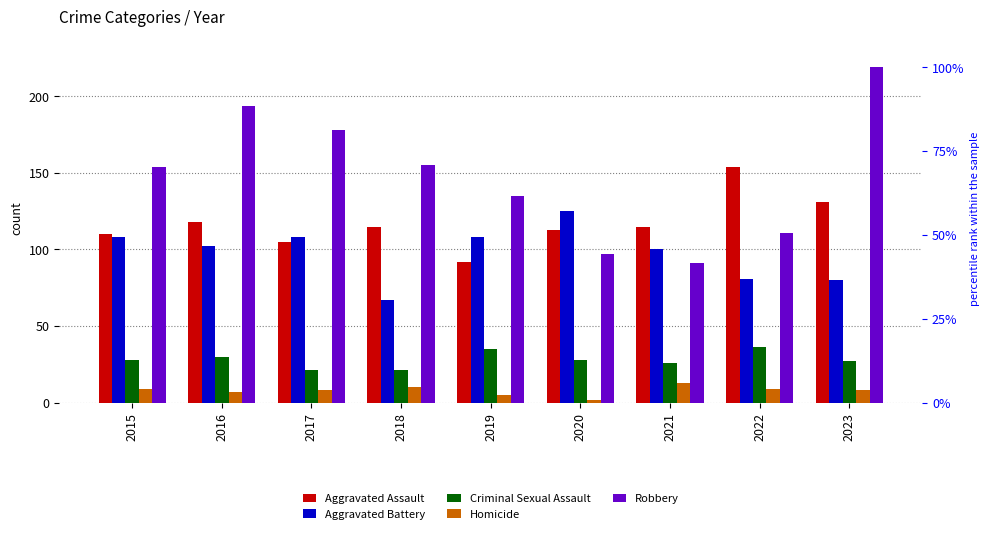

How many values in the Criminal Sexual Assault series exceed 28?

3